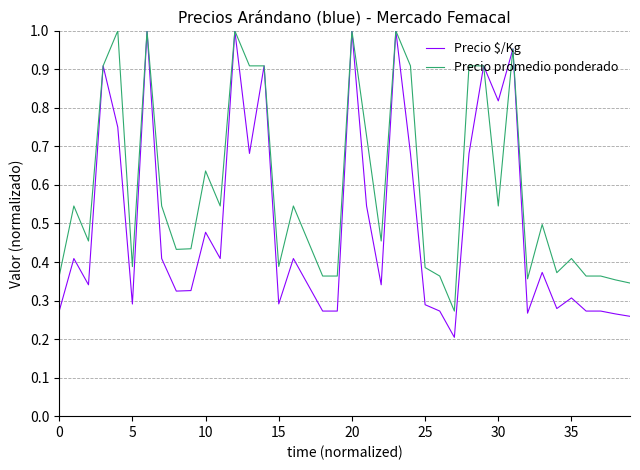

How many lines are shown in the chart?

2